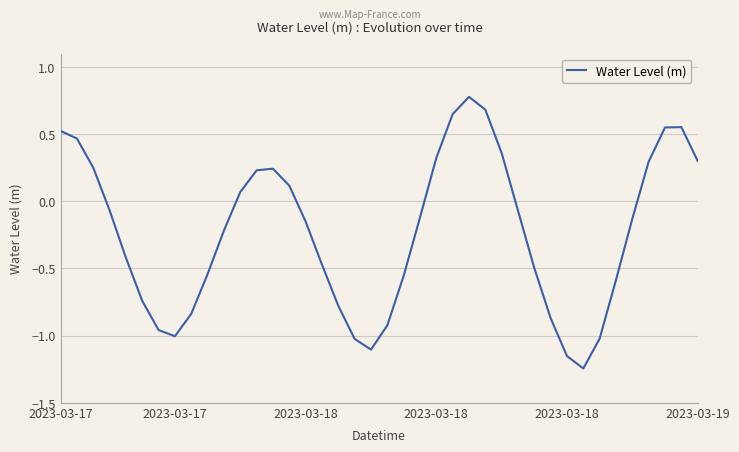

What is the greatest value displayed?

0.8